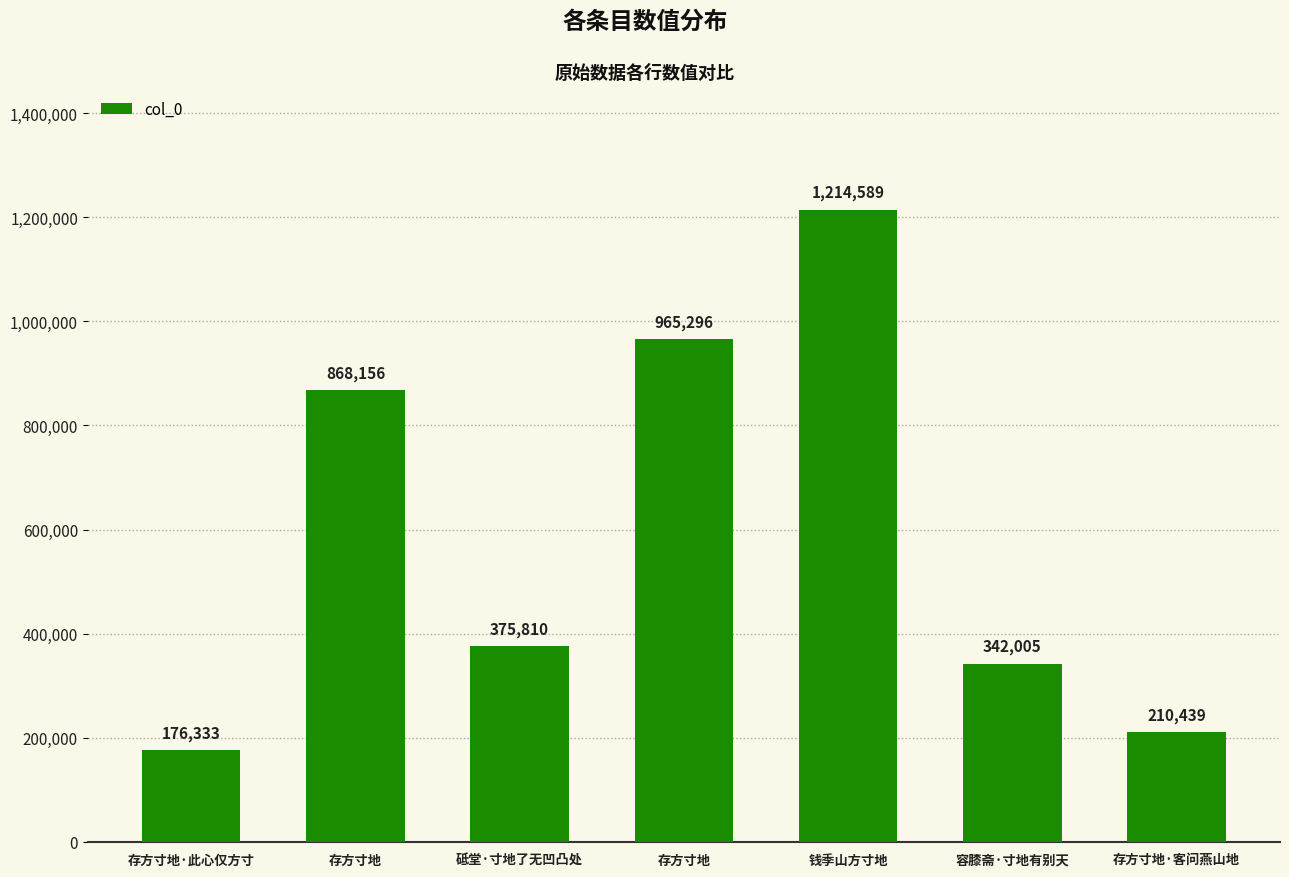

Count the number of data series in this chart.

1